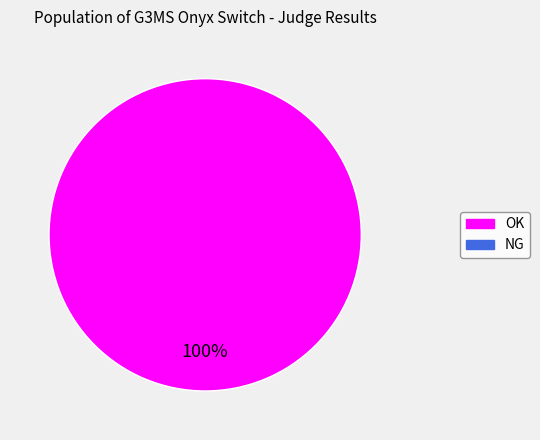

Is there any slice that represents more than half of the pie?

Yes